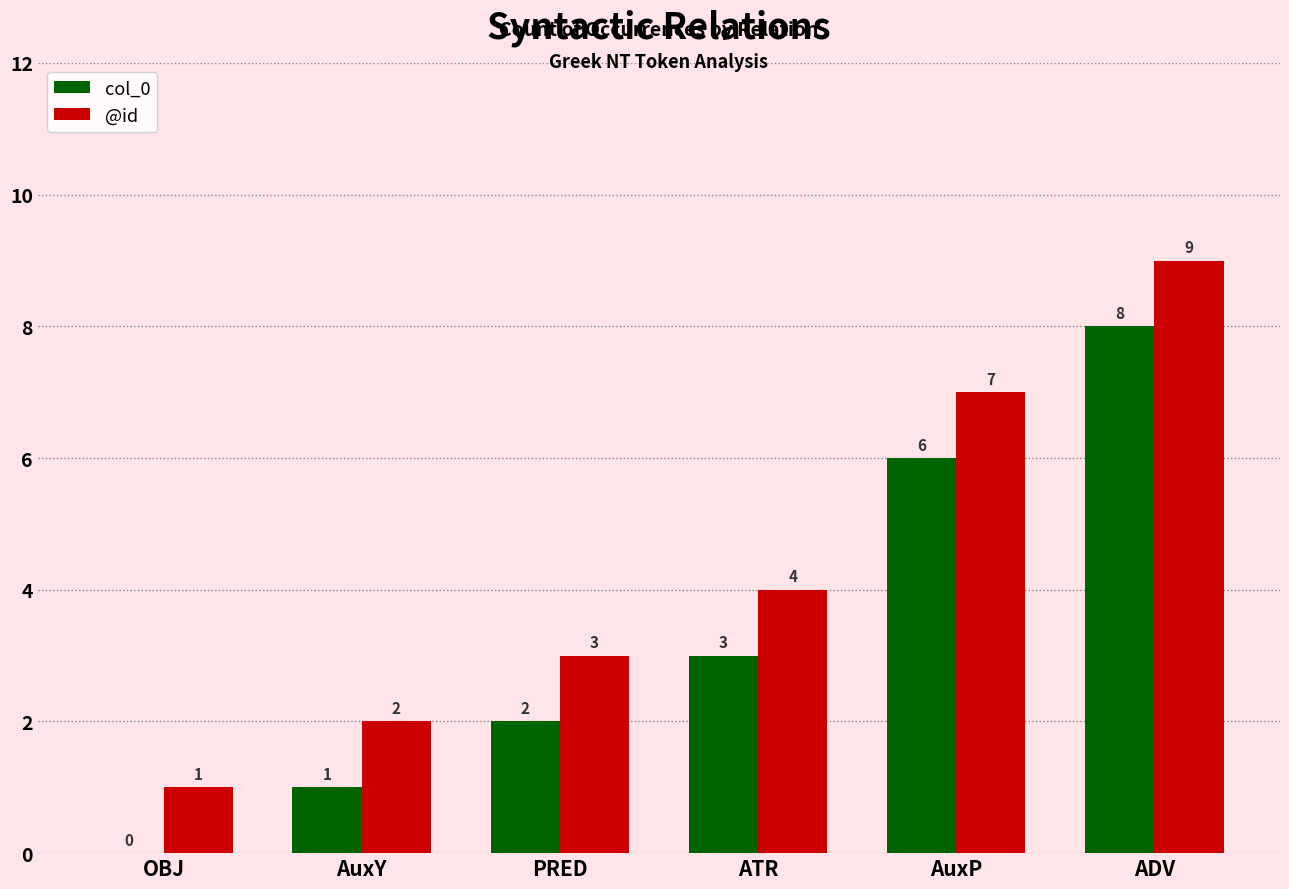

What is the sum of all col_0 values?

20